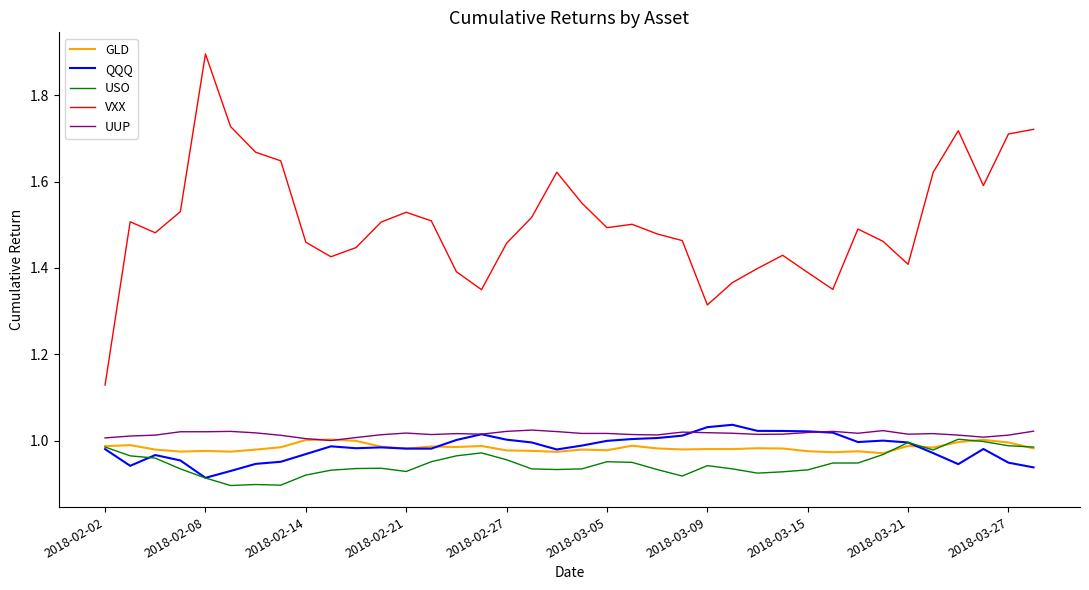

True or false: USO and UUP intersect in this chart.

False